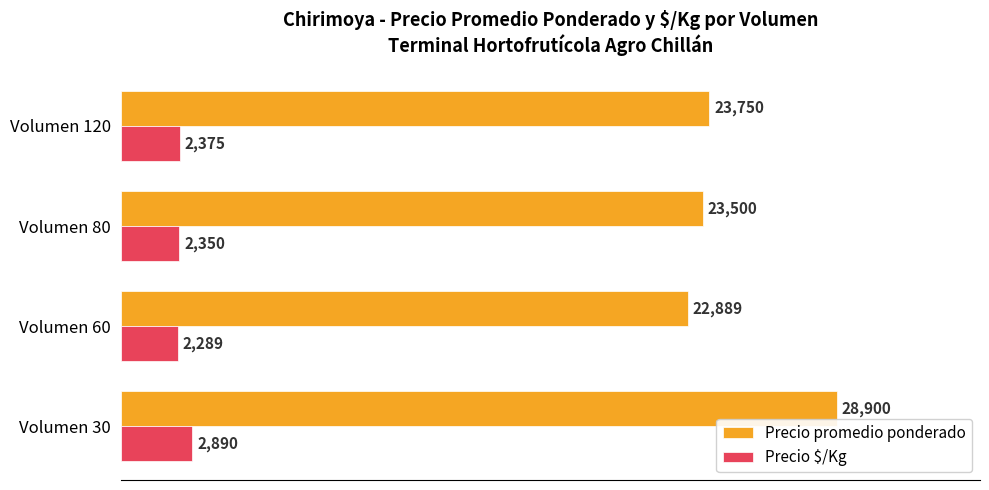

List the series in order of their peak value, lowest first.

Precio $/Kg, Precio promedio ponderado